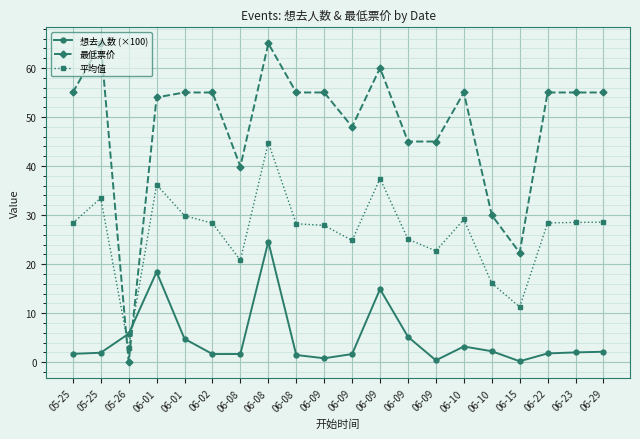

Count the number of data series in this chart.

3